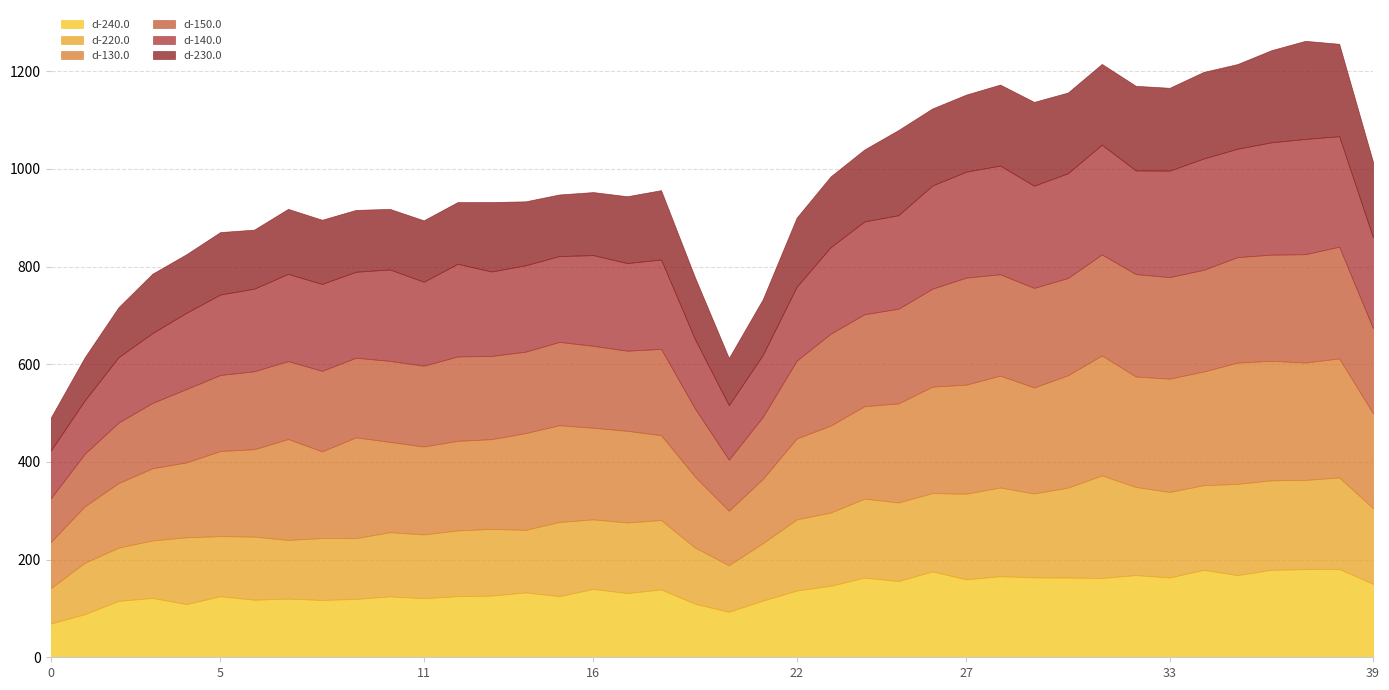

Reading right to left, transcribe all the data shown in this chart.

d-240.0: 39=150.3	38=180.9	37=180.4	36=179.1	35=168.2	34=178.9	33=163.4	32=168.3	31=162.4	30=163.2	29=163.6	28=166.0	27=159.7	26=175.8	25=156.1	24=163.2	23=146.3	22=136.7	21=116.0	20=93.2	19=109.7	18=138.9	17=131.4	16=139.9	15=125.2	14=132.8	13=126.3	12=125.2	11=121.0	10=124.7	9=119.5	8=117.4	7=120.1	6=117.9	5=125.0	4=108.9	3=121.5	2=115.5	1=88.2	0=69.1
d-220.0: 39=155.0	38=187.3	37=182.7	36=183.3	35=186.9	34=173.4	33=175.2	32=180.4	31=209.9	30=184.2	29=171.7	28=181.7	27=175.3	26=160.4	25=160.9	24=161.6	23=150.1	22=145.8	21=117.5	20=95.3	19=115.0	18=142.1	17=144.6	16=142.5	15=152.0	14=128.1	13=136.6	12=134.6	11=130.6	10=131.3	9=124.5	8=126.8	7=120.2	6=129.2	5=123.0	4=136.8	3=117.8	2=109.1	1=105.2	0=72.5
d-130.0: 39=194.2	38=243.7	37=240.4	36=244.8	35=248.3	34=232.8	33=232.0	32=226.2	31=245.8	30=230.0	29=217.2	28=229.0	27=223.3	26=218.1	25=202.8	24=189.5	23=178.1	22=165.7	21=131.7	20=111.7	19=145.3	18=173.8	17=187.7	16=187.6	15=198.0	14=198.1	13=183.8	12=183.4	11=180.0	10=185.0	9=206.3	8=177.4	7=206.7	6=179.0	5=174.3	4=153.3	3=147.8	2=132.3	1=115.6	0=94.4
d-150.0: 39=174.0	38=228.8	37=221.8	36=217.2	35=216.1	34=208.1	33=207.9	32=209.8	31=206.7	30=199.2	29=203.7	28=207.5	27=219.1	26=200.4	25=193.9	24=188.2	23=188.1	22=159.2	21=127.0	20=104.5	19=139.4	18=176.6	17=164.0	16=167.7	15=170.6	14=166.7	13=170.4	12=172.7	11=165.4	10=165.9	9=163.0	8=164.9	7=159.5	6=159.6	5=155.6	4=150.3	3=133.8	2=123.8	1=107.5	0=89.4
d-140.0: 39=186.0	38=226.3	37=236.1	36=230.1	35=221.9	34=228.0	33=218.0	32=212.2	31=224.8	30=214.6	29=209.3	28=222.7	27=217.0	26=211.3	25=191.5	24=190.0	23=177.2	22=151.4	21=126.8	20=111.6	19=142.0	18=183.0	17=179.5	16=185.6	15=175.9	14=176.8	13=172.8	12=189.8	11=171.9	10=187.2	9=176.0	8=177.9	7=178.6	6=169.1	5=164.8	4=156.1	3=143.1	2=133.9	1=109.3	0=97.7
d-230.0: 39=154.6	38=189.2	37=200.9	36=188.6	35=173.3	34=177.3	33=169.6	32=173.2	31=165.3	30=165.2	29=171.6	28=165.7	27=157.8	26=157.7	25=174.4	24=147.4	23=144.8	22=141.6	21=114.0	20=96.6	19=126.7	18=142.0	17=136.8	16=129.1	15=126.0	14=131.0	13=142.2	12=126.4	11=125.7	10=124.0	9=126.7	8=131.4	7=133.1	6=120.9	5=127.8	4=119.9	3=121.6	2=102.4	1=88.2	0=67.5